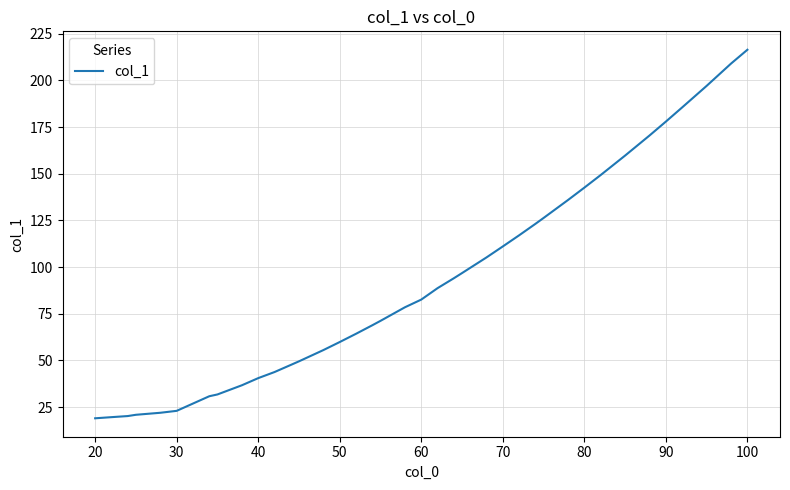

What is the difference between the maximum and minimum values?

197.4